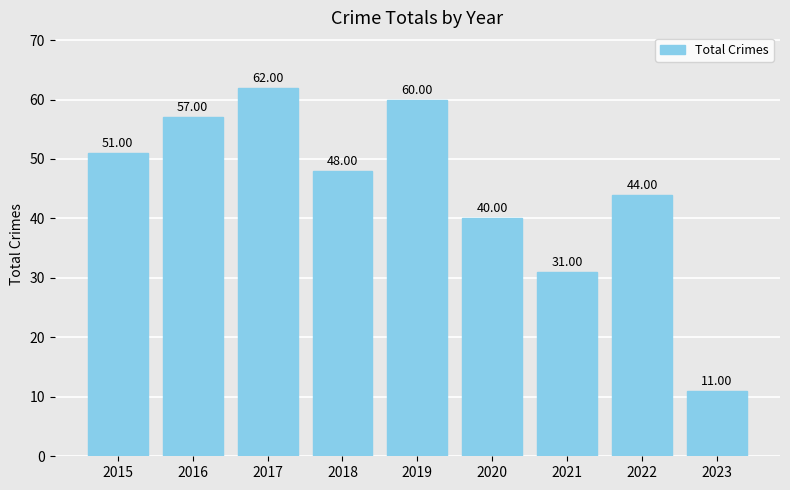

What is the change in value from 2018 to 2021?

-17